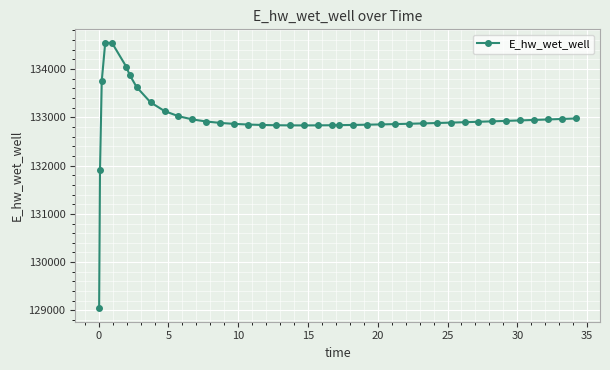

What is the average value?

132961.8